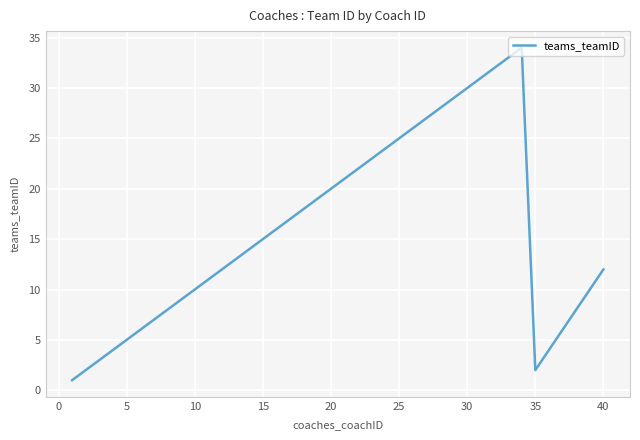

What is the difference between the maximum and minimum values?

33